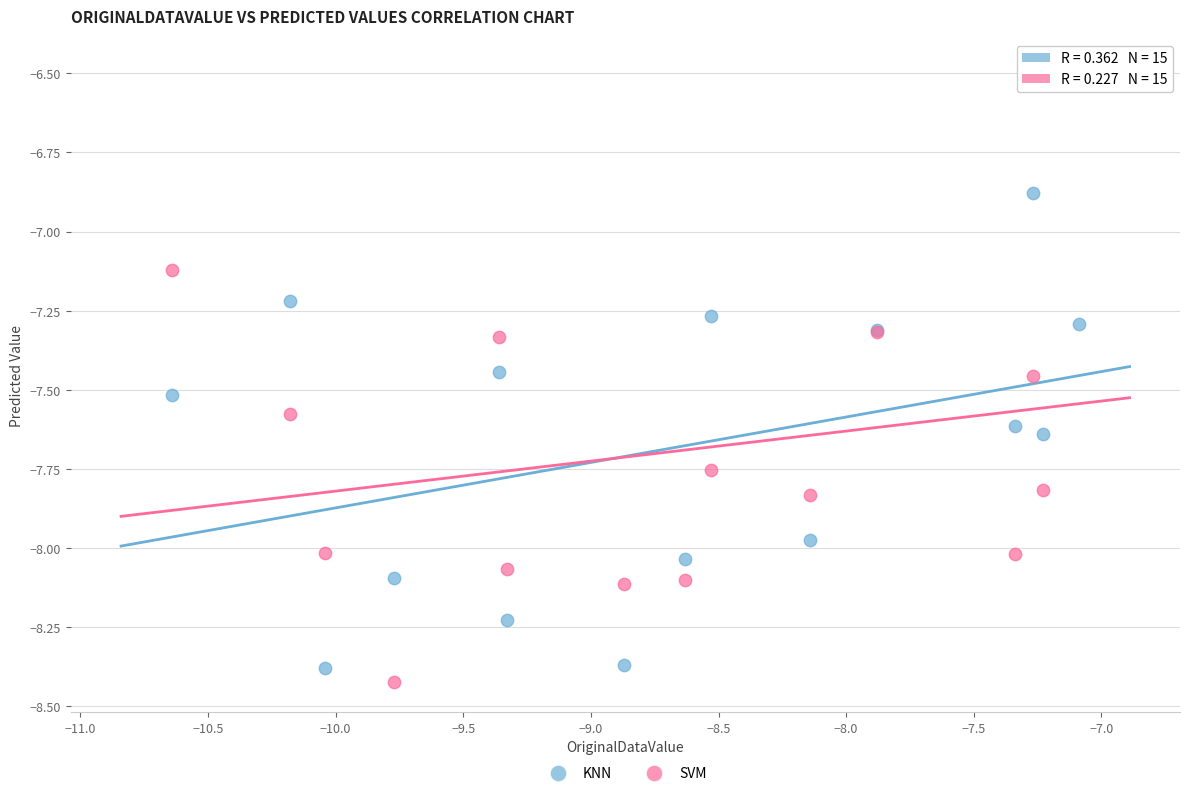

Which series has the widest spread of Y values?

SVM